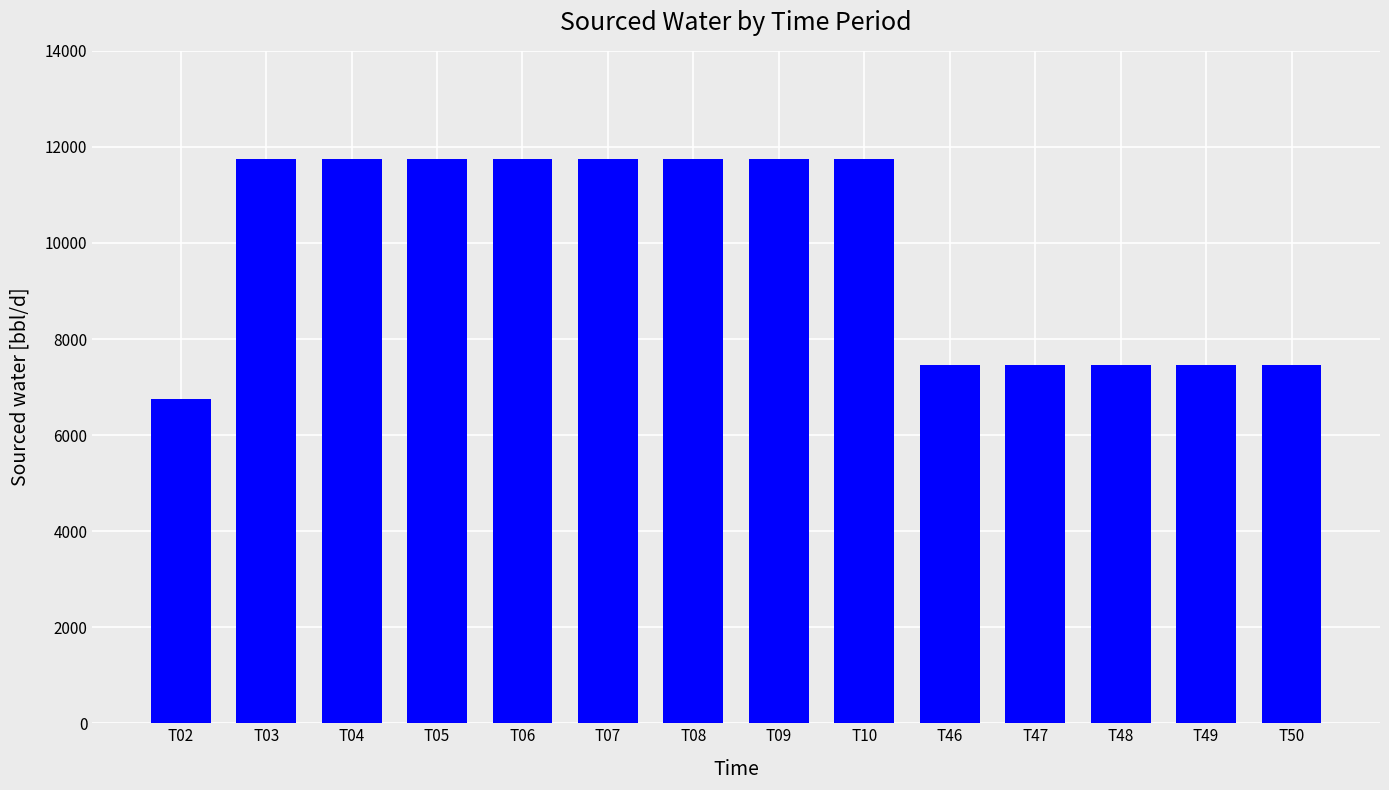

What is the minimum value shown in the chart?

6749.6